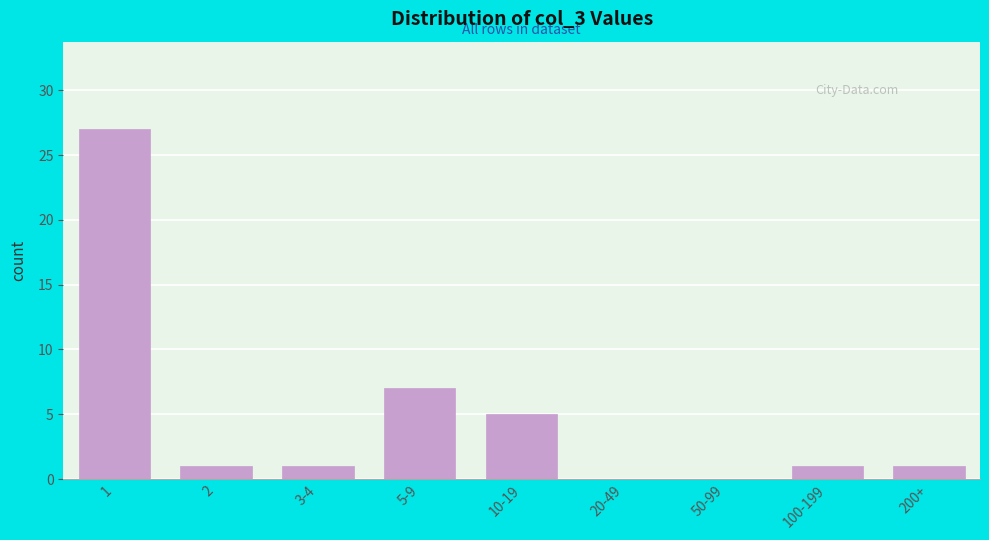

Reading right to left, transcribe all the data shown in this chart.

200+=1	100-199=1	50-99=0	20-49=0	10-19=5	5-9=7	3-4=1	2=1	1=27